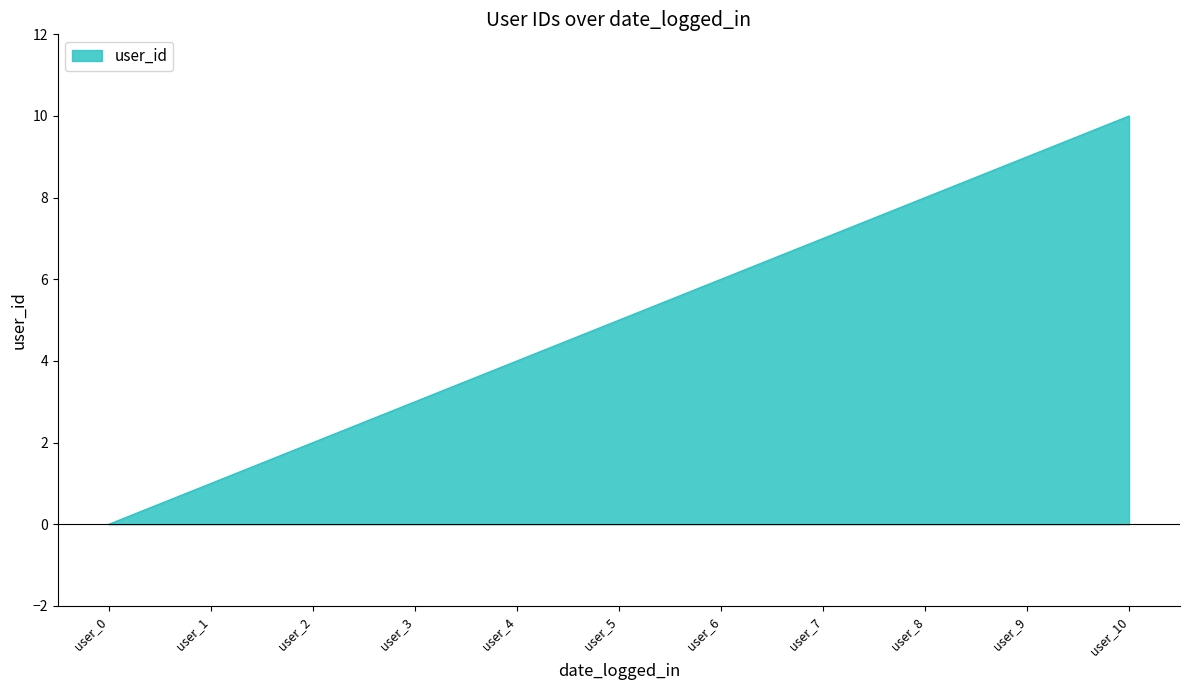

Which category has the highest value across all series?

user_10